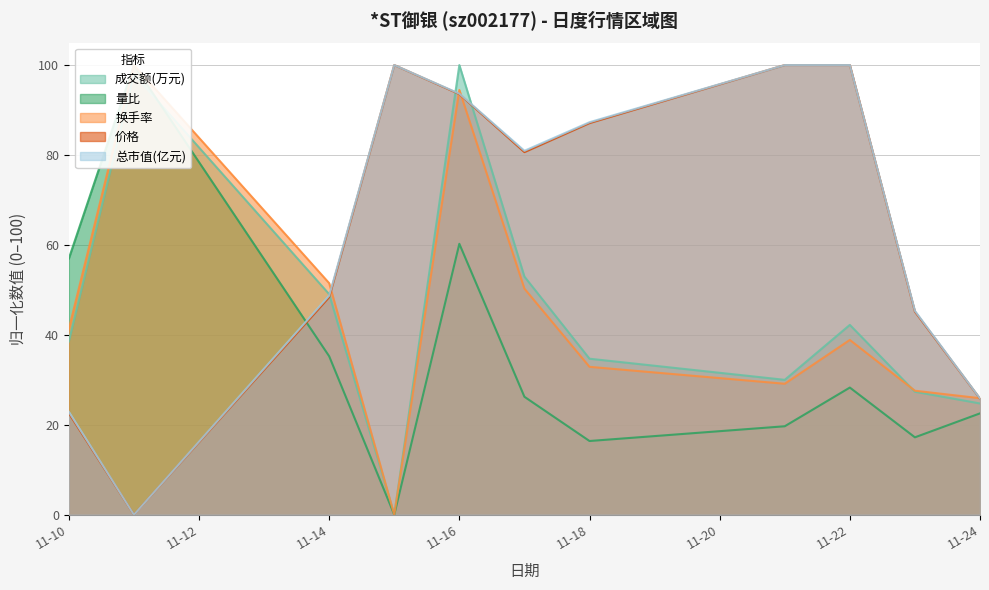

At which category does 价格 reach its first local peak?

2022-11-15